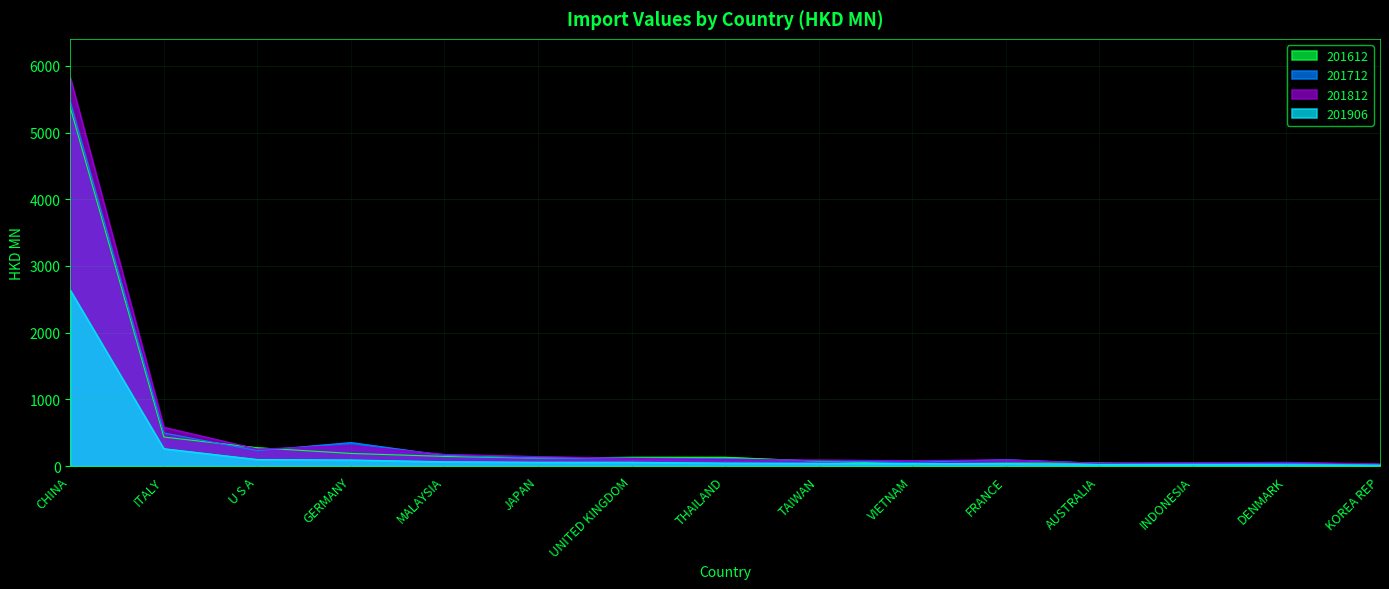

What position from the right is ITALY?

14